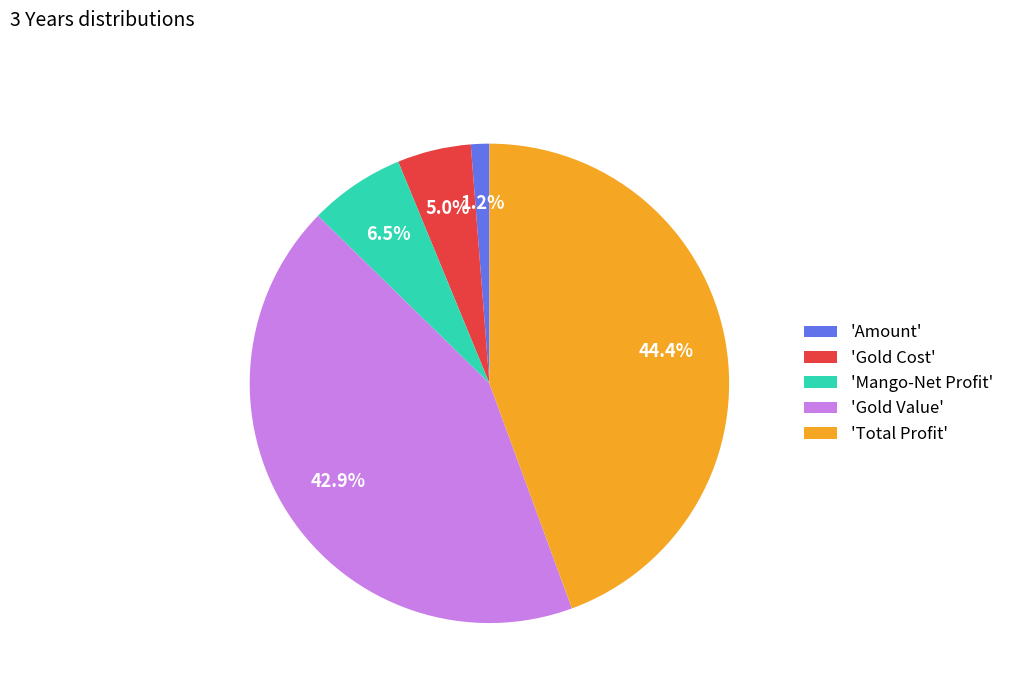

How many segments does this pie chart have?

5